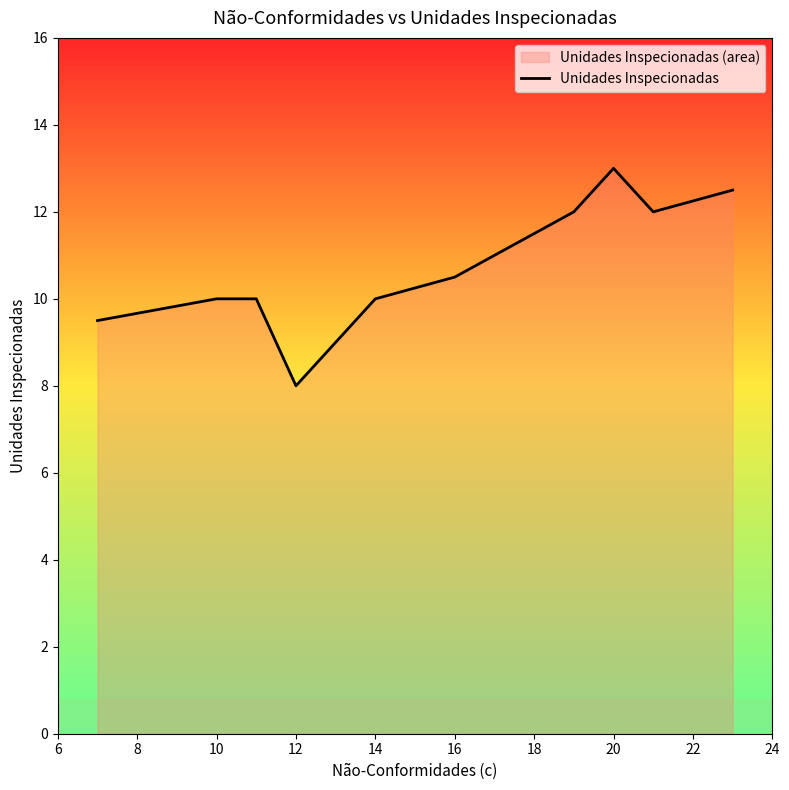

Reading left to right, extract all data points from this chart.

9.5	10.0	10.0	8.0	10.0	10.5	12.0	13.0	12.0	12.5